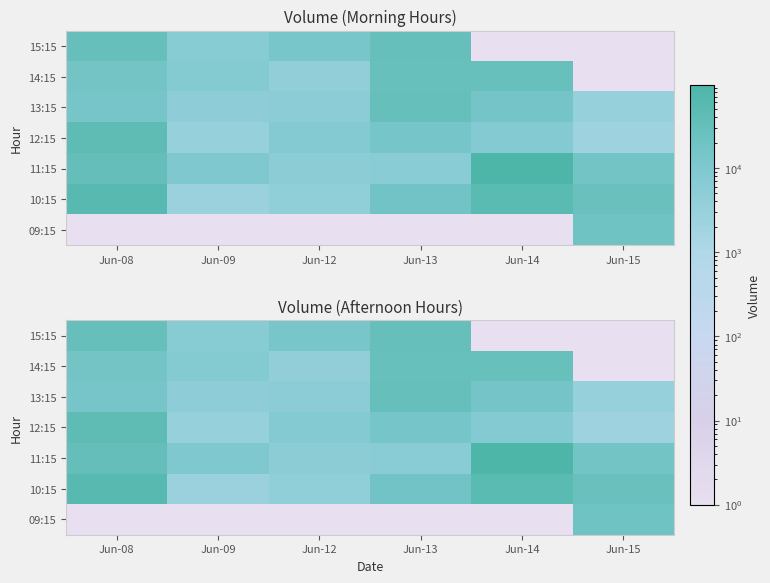

What is the greatest value displayed?

97541